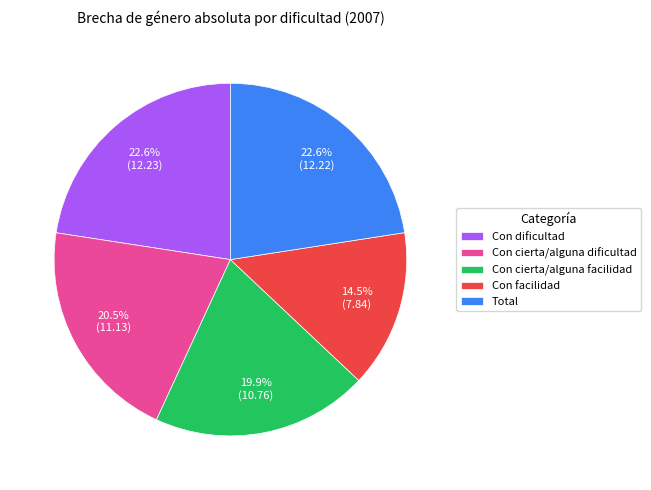

Combined, do Con cierta/alguna dificultad and Con dificultad account for over 50%?

No